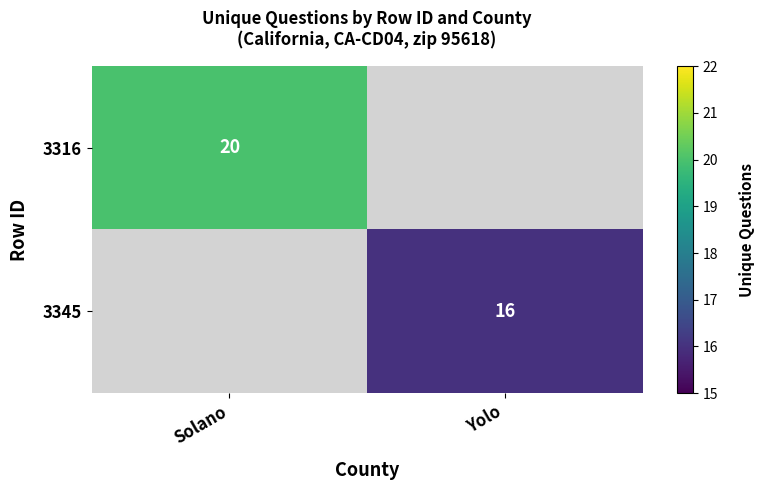

Is it true that 3345 equals 7 at Yolo?

False